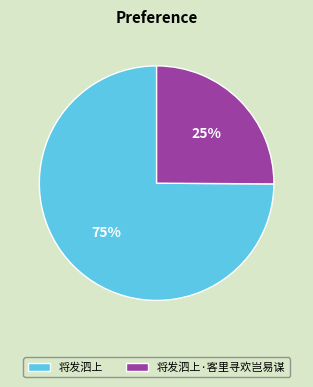

Which category accounts for the majority?

将发泗上